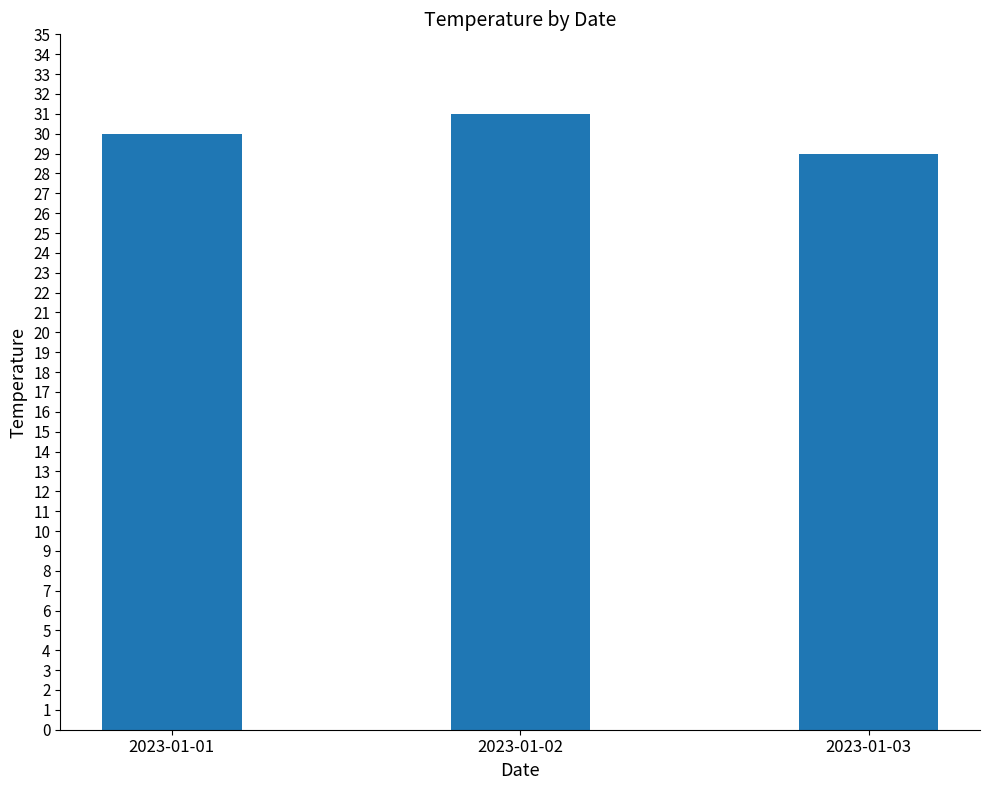

Reading left to right, list all the values displayed in this chart.

2023-01-01=30	2023-01-02=31	2023-01-03=29